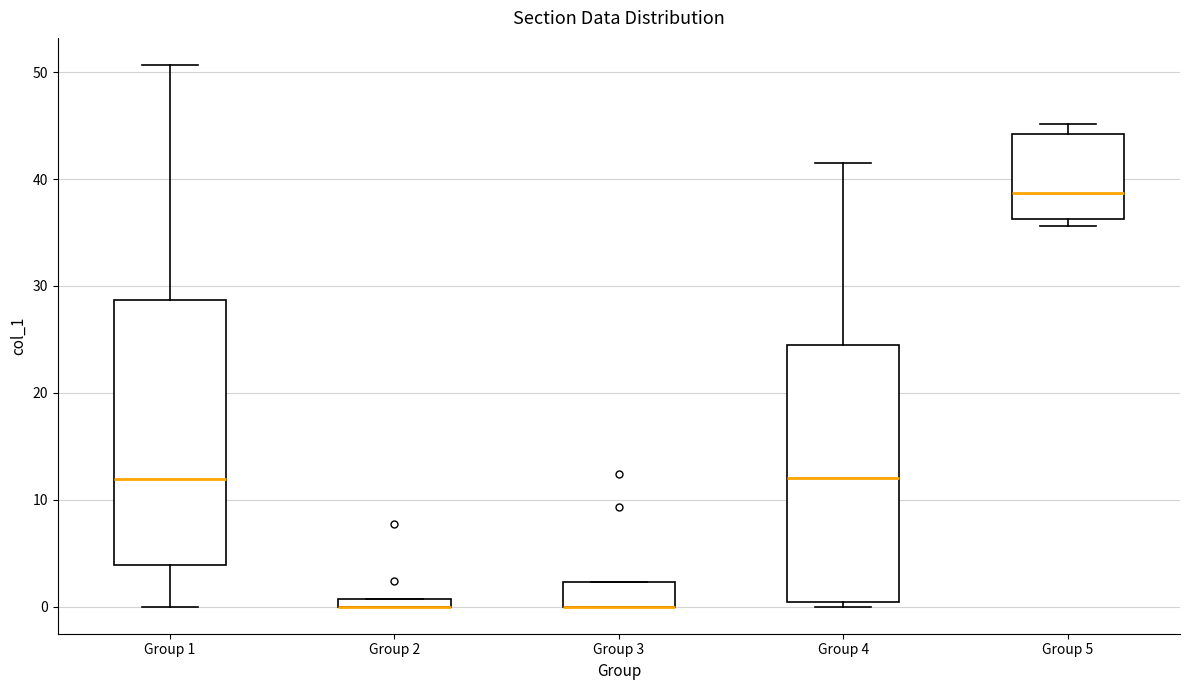

Where is the lower edge of the box for Group 5 on the y-axis? The values are not printed on the chart, so give them approximately, as read against the axis.

36